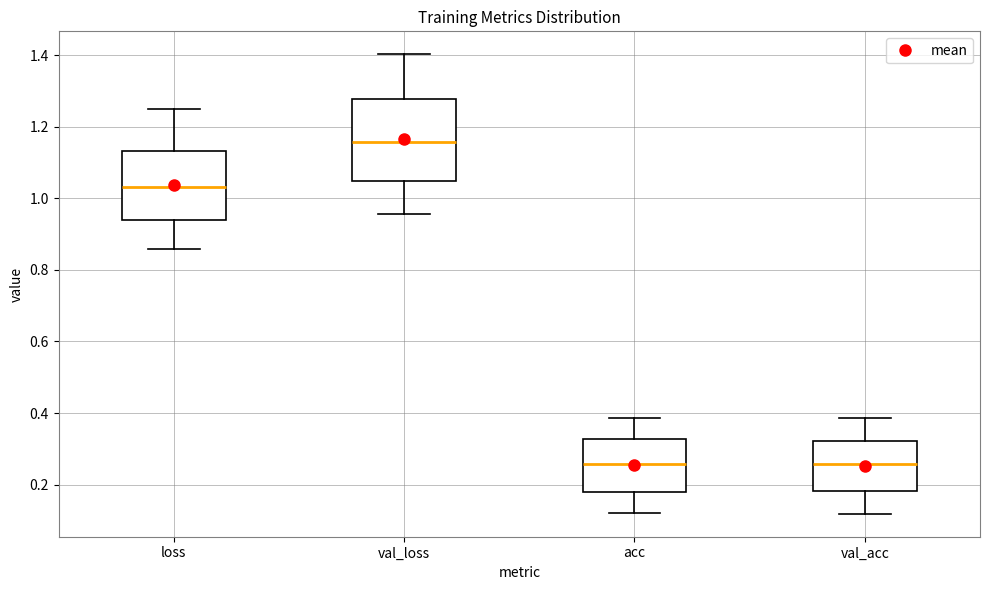

Reading left to right, transcribe this box plot: for each box, give where its median line is, the range the box spans, and where its two whiskers end, as read against the y-axis. The values are not printed on the chart, so give them approximately, as read against the axis.

loss: median 1.04, box 0.94 to 1.14, whiskers 0.86 to 1.24
val_loss: median 1.16, box 1.04 to 1.28, whiskers 0.96 to 1.40
acc: median 0.26, box 0.18 to 0.32, whiskers 0.12 to 0.38
val_acc: median 0.26, box 0.18 to 0.32, whiskers 0.12 to 0.38